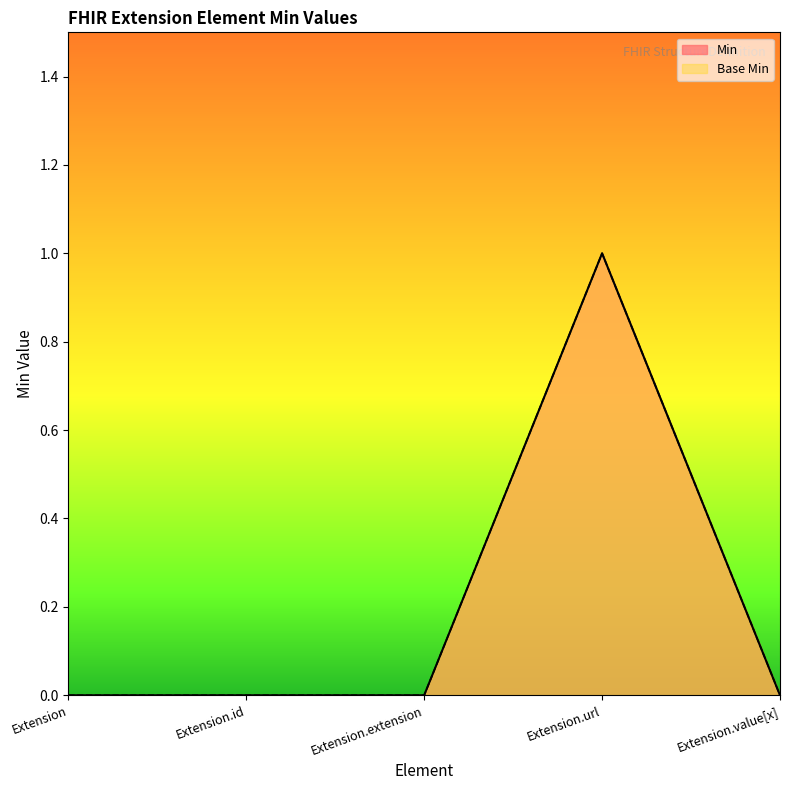

What is the difference between the maximum and minimum values in the Min series?

1